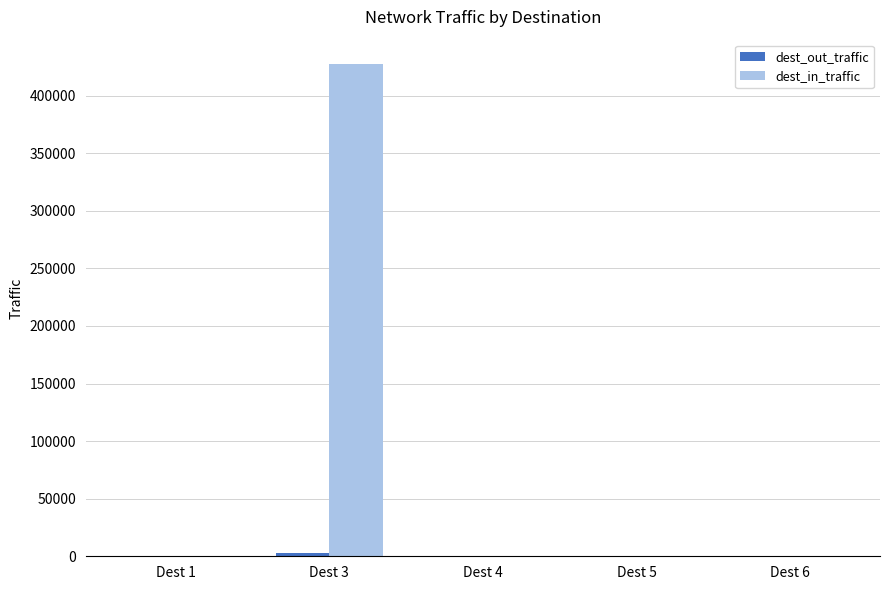

Which series has the largest total across all categories?

dest_in_traffic